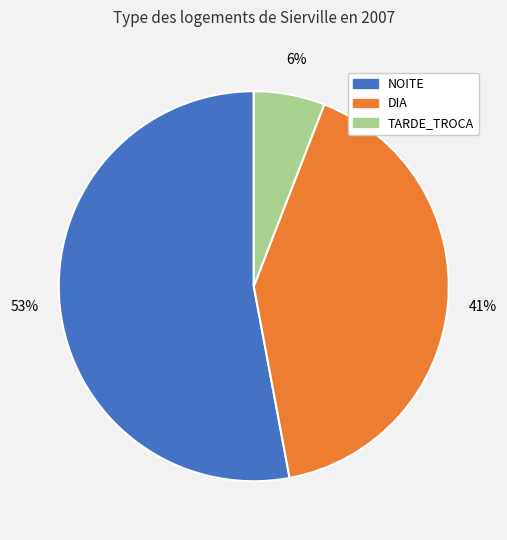

What percentage is the DIA slice, to the nearest percent?

41%